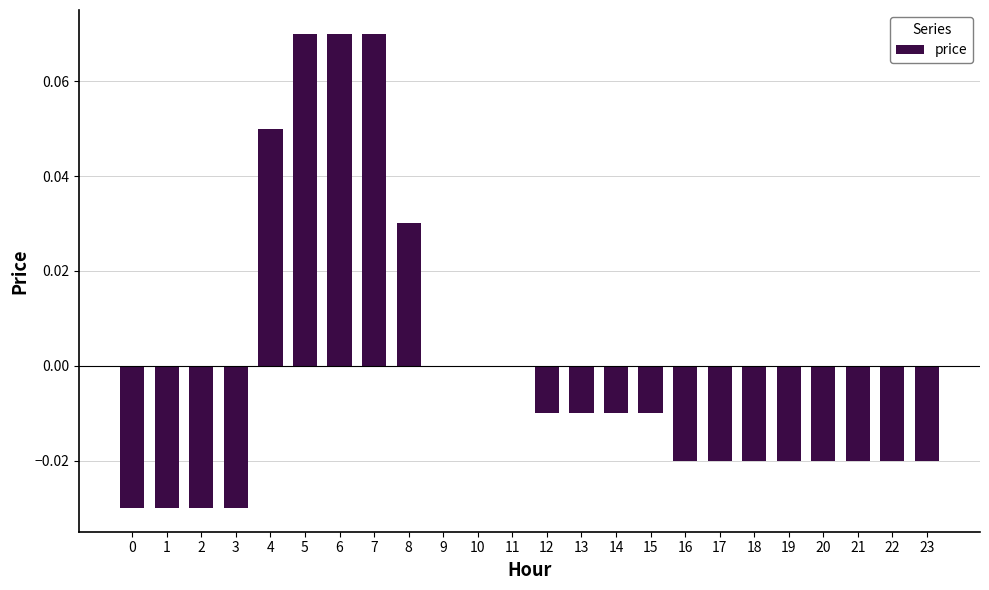

The chart shows a value of -0.0 at 20. True or false?

True